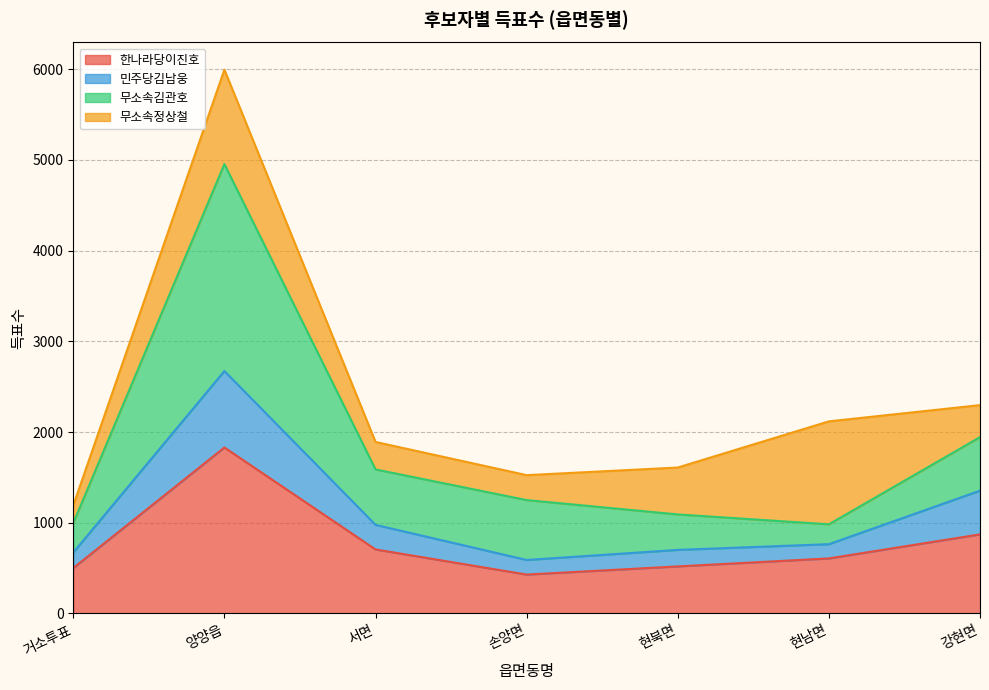

How many data points in 무소속김관호 are above 1250?

3